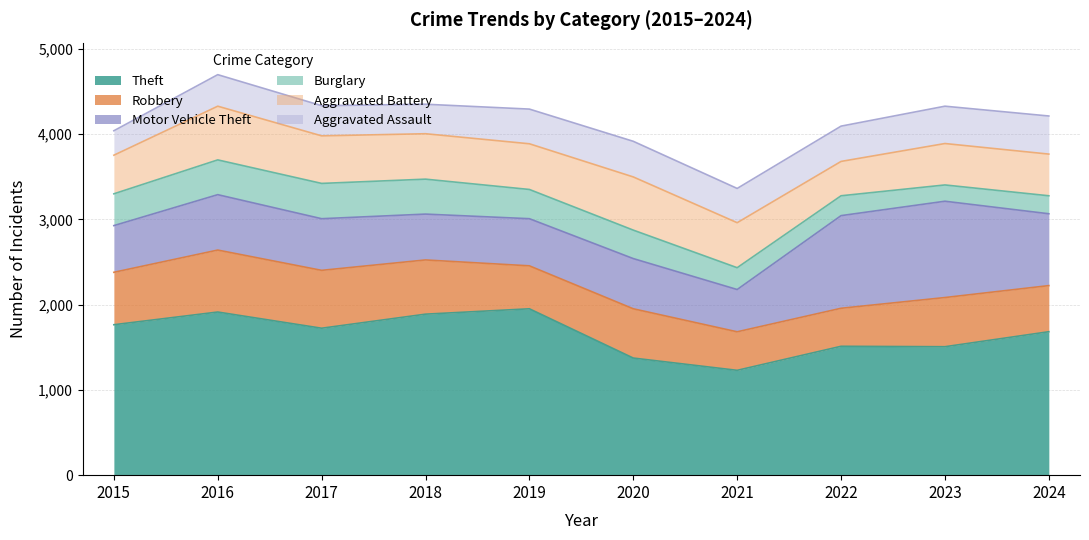

How many distinct data groups are displayed?

6